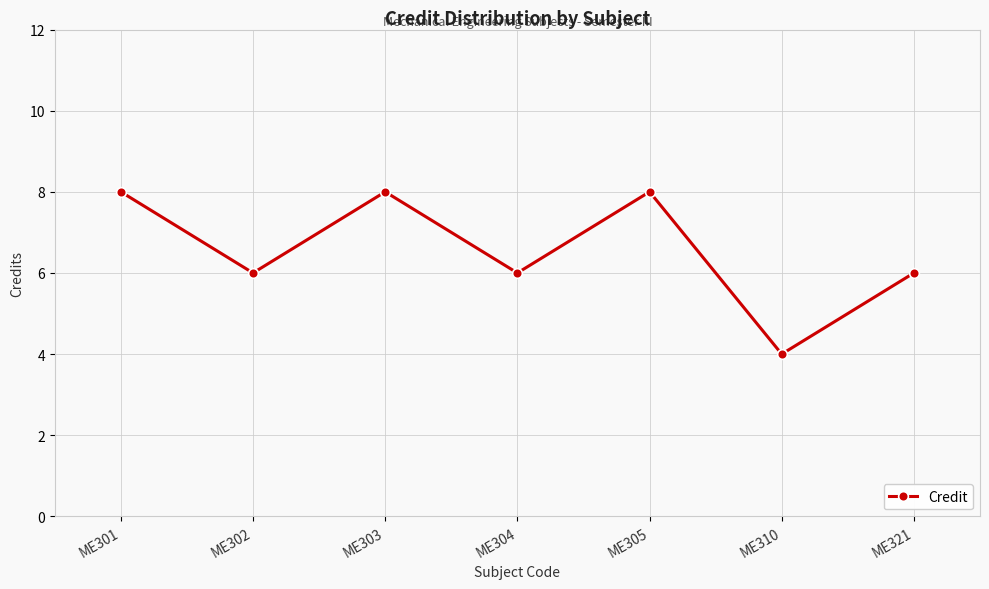

What is the average value?

7